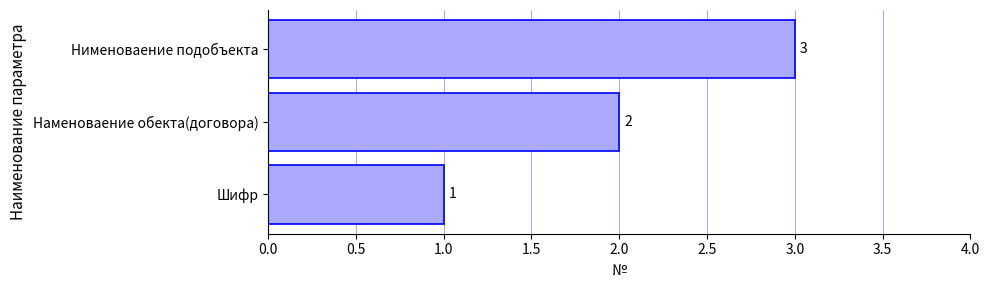

List the labels in order of value, largest first.

Нименоваение подобъекта, Наменоваение обекта(договора), Шифр